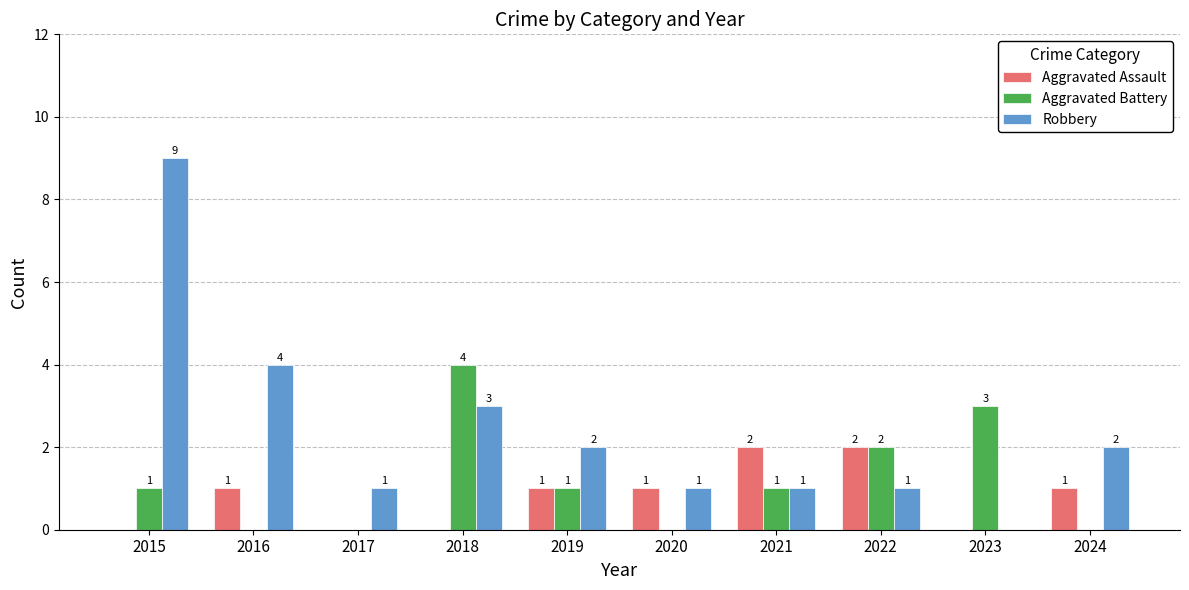

Reading left to right, transcribe all the data shown in this chart.

Aggravated Assault: 2015=0	2016=1	2017=0	2018=0	2019=1	2020=1	2021=2	2022=2	2023=0	2024=1
Aggravated Battery: 2015=1	2016=0	2017=0	2018=4	2019=1	2020=0	2021=1	2022=2	2023=3	2024=0
Robbery: 2015=9	2016=4	2017=1	2018=3	2019=2	2020=1	2021=1	2022=1	2023=0	2024=2